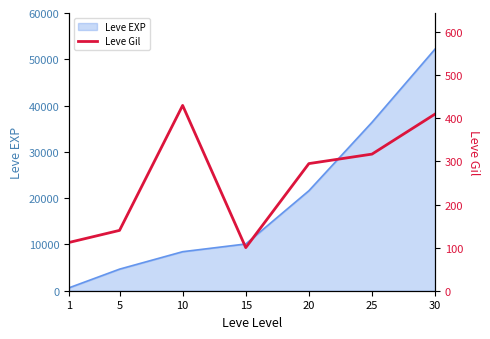

Reading right to left, list all the values displayed in this chart.

410	317	295	100	430	140	112